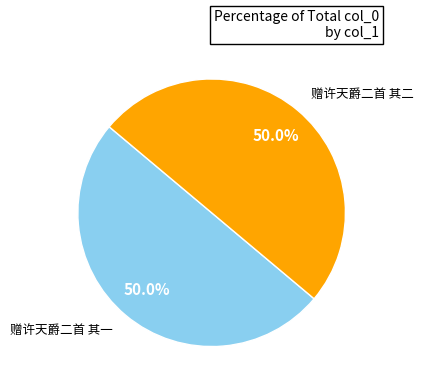

What percentage is the 赠许天爵二首 其二 slice, to the nearest percent?

50%